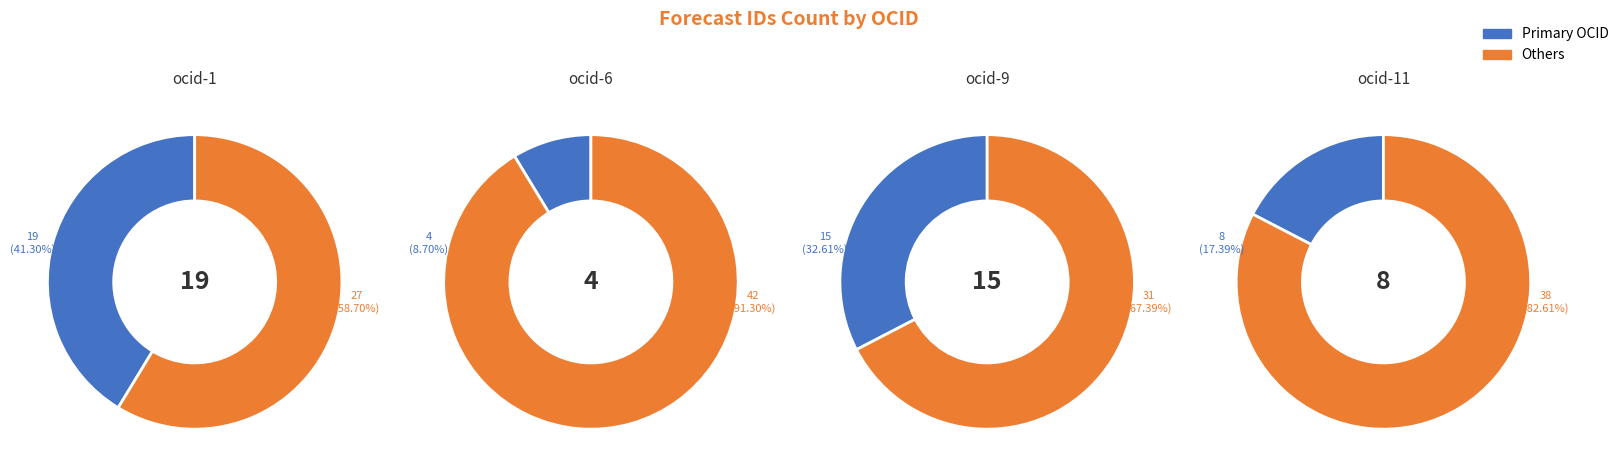

What percentage is NOT represented by ocds-mfx54g-9?

67.4%